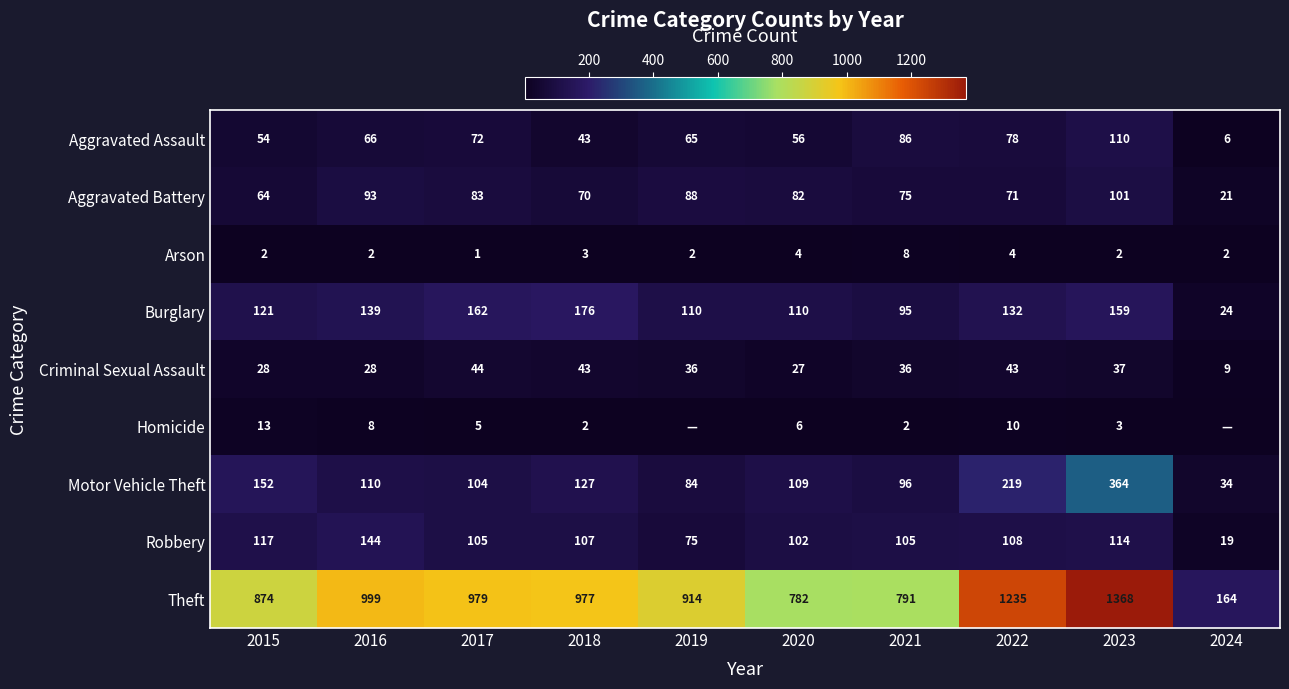

Where is Theft nearest to the value 766?

2020